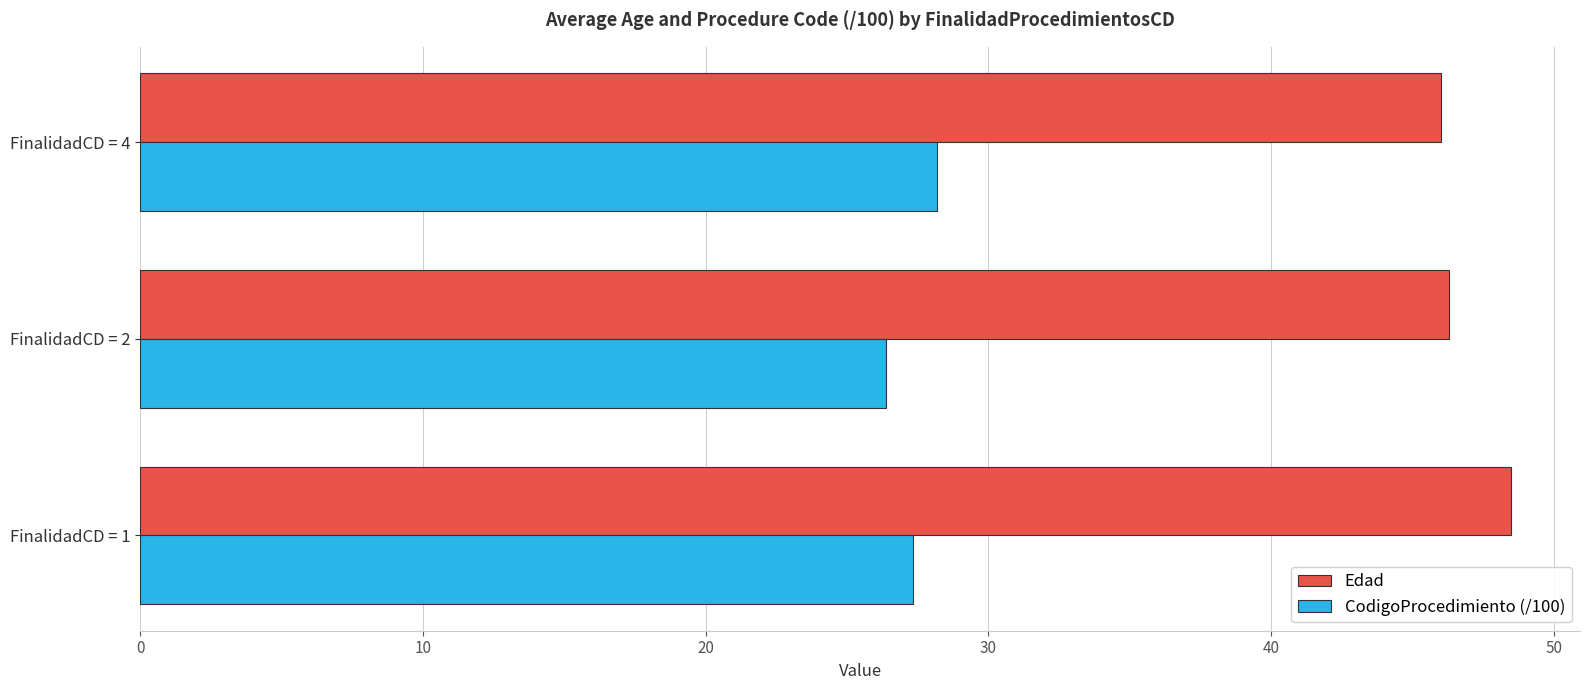

What is the approximate value of Edad at FinalidadCD = 1?

48.5